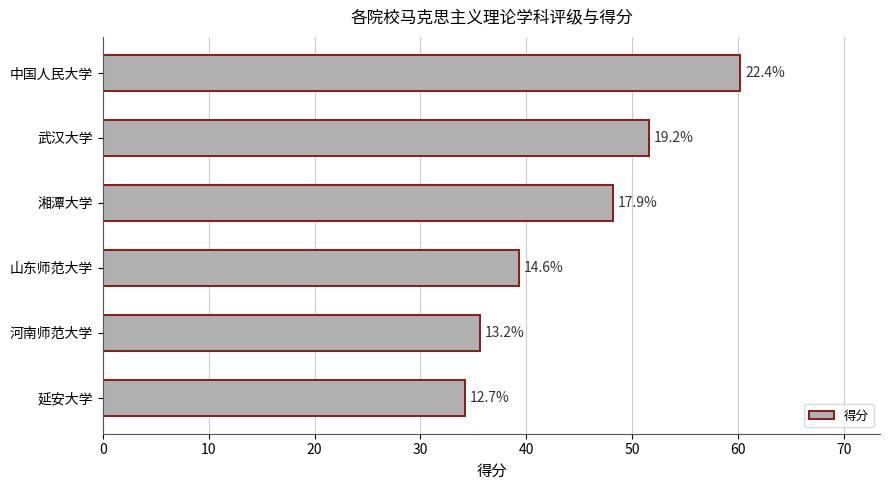

Are the bars horizontal?

Yes